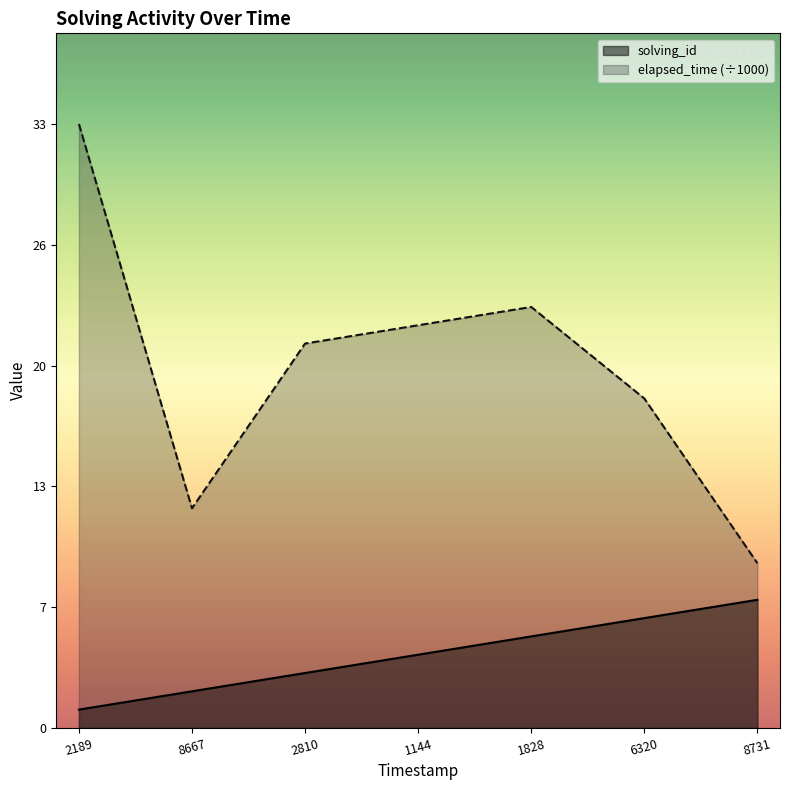

True or false: elapsed_time has a value of 4 at 8667.

False